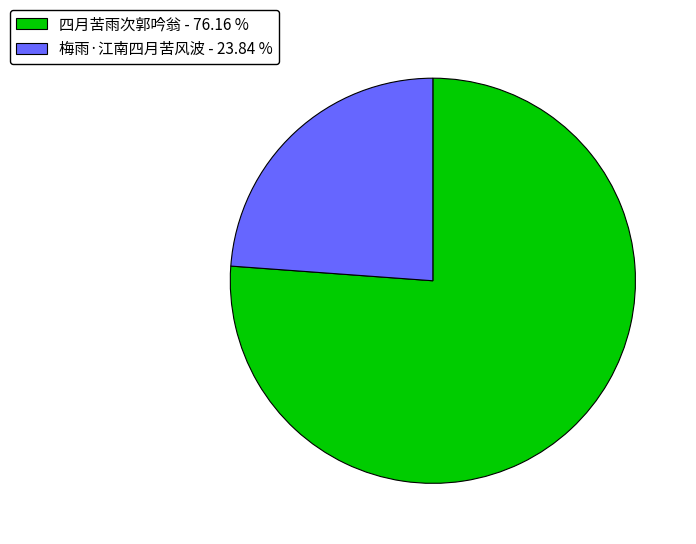

Which has a higher value, 四月苦雨次郭吟翁 - 76.16 % or 梅雨·江南四月苦风波 - 23.84 %?

四月苦雨次郭吟翁 - 76.16 %